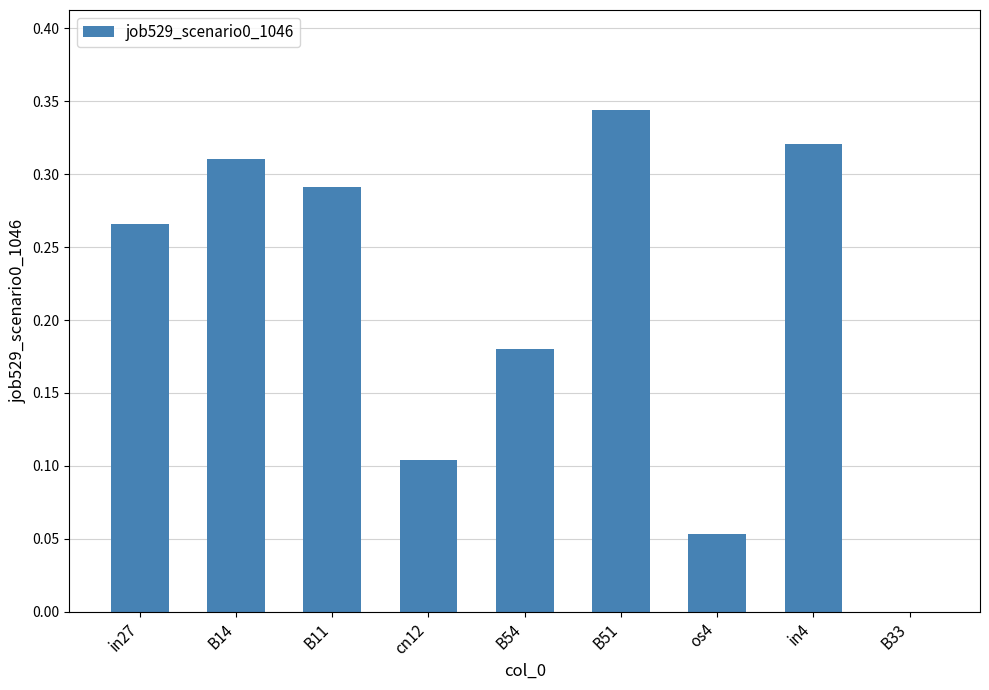

Between B14 and cn12, which is larger?

B14